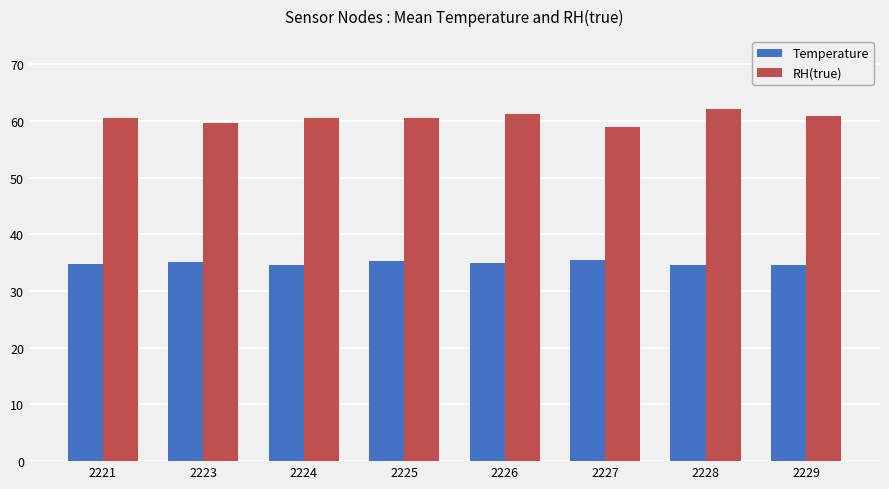

What is the value of the Temperature bar at the 5th from the left?

35.0